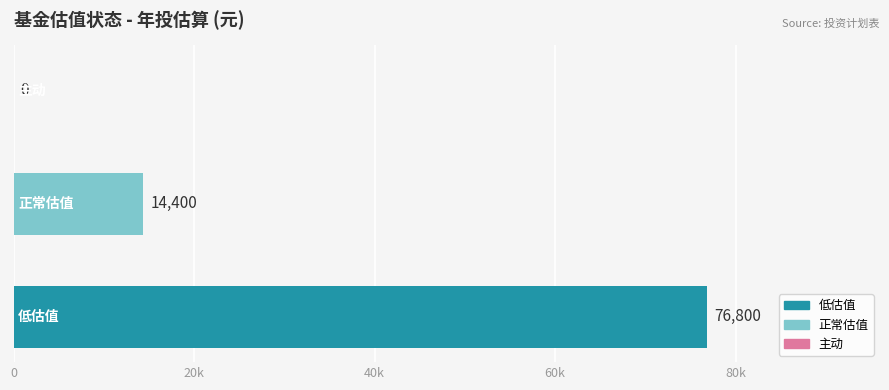

What is the sum of all values?

91200